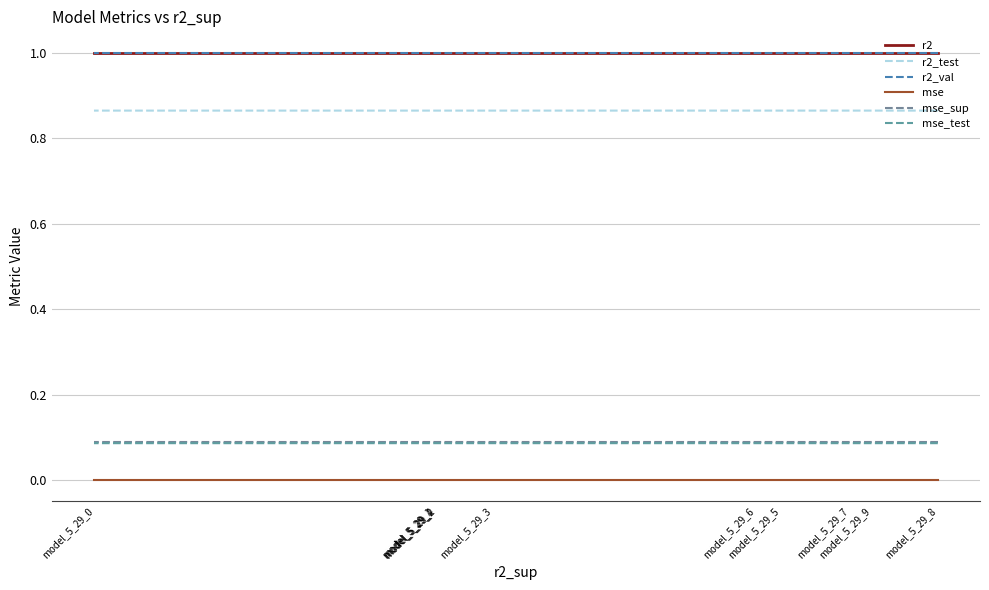

Reading left to right, extract all data points from this chart.

r2: model_5_29_8=1.0	model_5_29_9=1.0	model_5_29_7=1.0	model_5_29_5=1.0	model_5_29_6=1.0	model_5_29_3=1.0	model_5_29_2=1.0	model_5_29_4=1.0	model_5_29_1=1.0	model_5_29_0=1.0
r2_test: model_5_29_8=0.9	model_5_29_9=0.9	model_5_29_7=0.9	model_5_29_5=0.9	model_5_29_6=0.9	model_5_29_3=0.9	model_5_29_2=0.9	model_5_29_4=0.9	model_5_29_1=0.9	model_5_29_0=0.9
r2_val: model_5_29_8=1.0	model_5_29_9=1.0	model_5_29_7=1.0	model_5_29_5=1.0	model_5_29_6=1.0	model_5_29_3=1.0	model_5_29_2=1.0	model_5_29_4=1.0	model_5_29_1=1.0	model_5_29_0=1.0
mse: model_5_29_8=0.0	model_5_29_9=0.0	model_5_29_7=0.0	model_5_29_5=0.0	model_5_29_6=0.0	model_5_29_3=0.0	model_5_29_2=0.0	model_5_29_4=0.0	model_5_29_1=0.0	model_5_29_0=0.0
mse_sup: model_5_29_8=0.1	model_5_29_9=0.1	model_5_29_7=0.1	model_5_29_5=0.1	model_5_29_6=0.1	model_5_29_3=0.1	model_5_29_2=0.1	model_5_29_4=0.1	model_5_29_1=0.1	model_5_29_0=0.1
mse_test: model_5_29_8=0.1	model_5_29_9=0.1	model_5_29_7=0.1	model_5_29_5=0.1	model_5_29_6=0.1	model_5_29_3=0.1	model_5_29_2=0.1	model_5_29_4=0.1	model_5_29_1=0.1	model_5_29_0=0.1